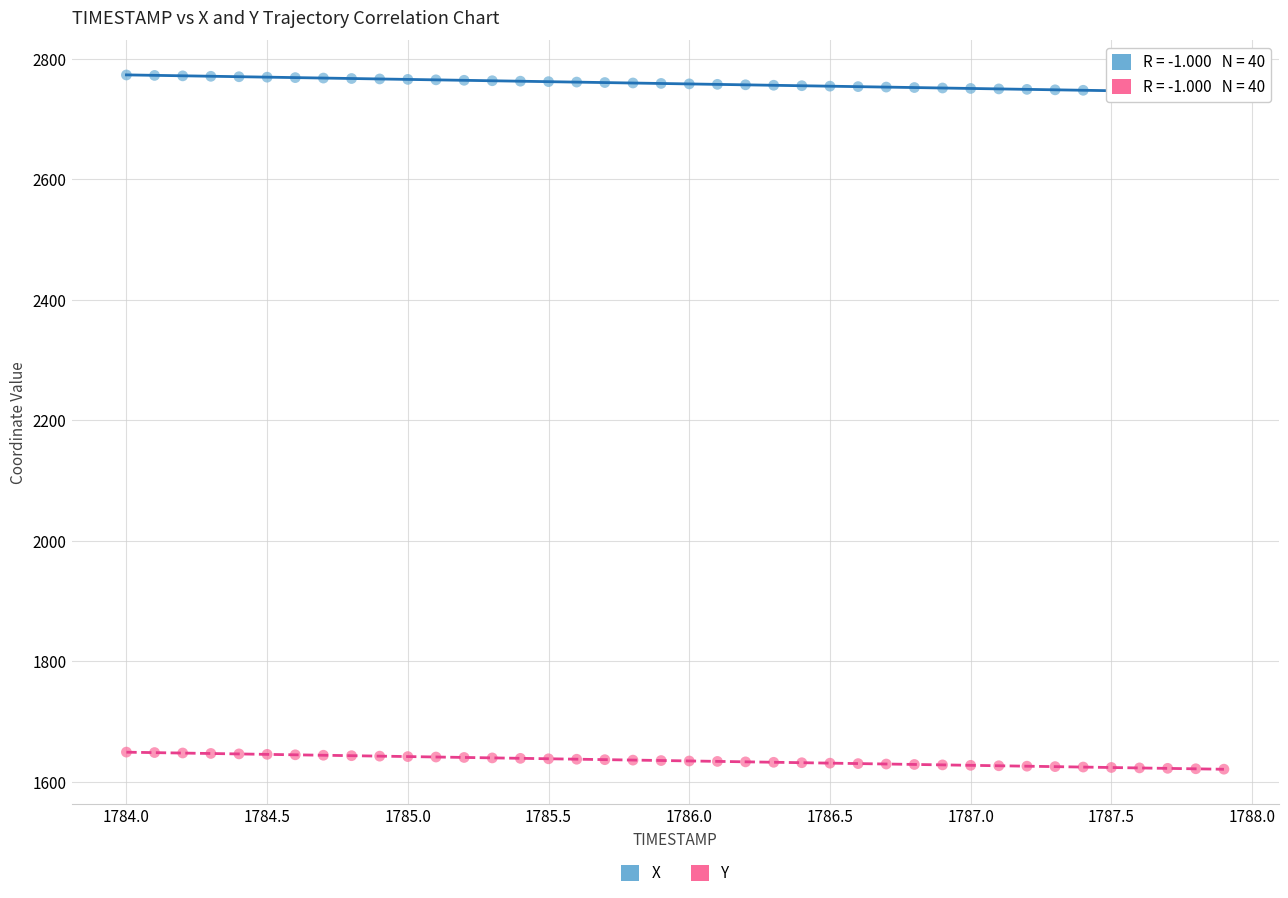

Which series reaches the maximum Y coordinate?

X